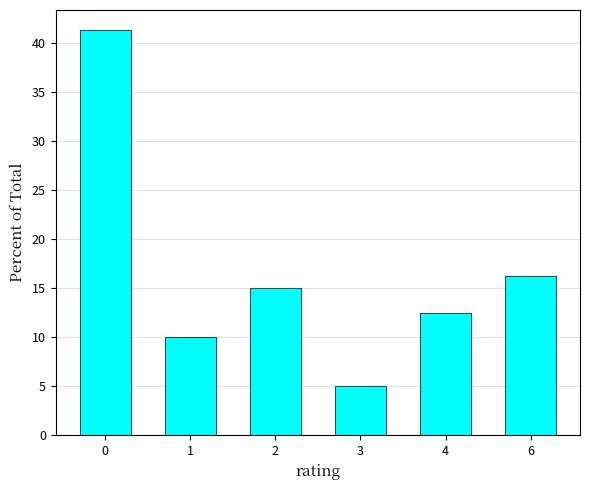

Which label corresponds to the smallest value in the chart?

3